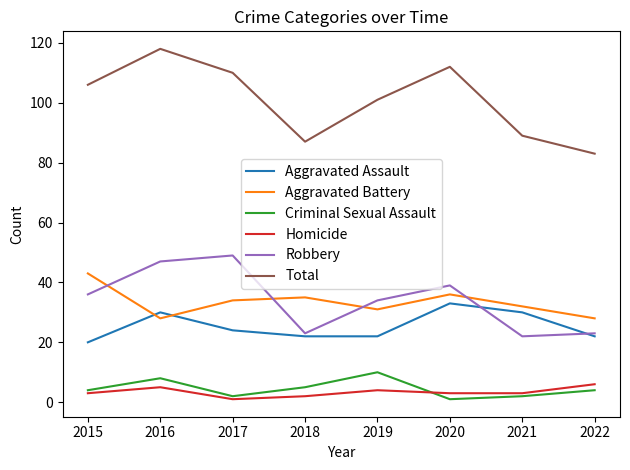

True or false: Homicide has a value of 4 at 2019.

True